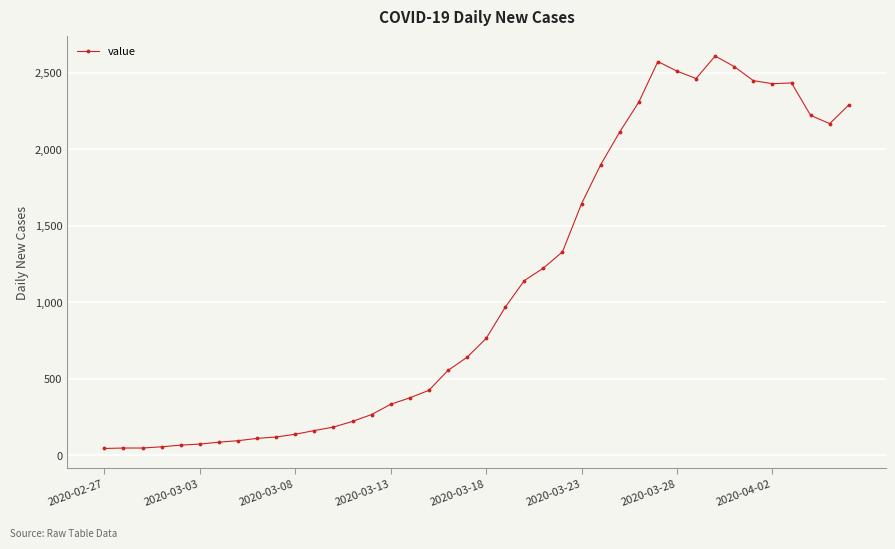

True or false: the data has more than 0 interior local peaks.

True